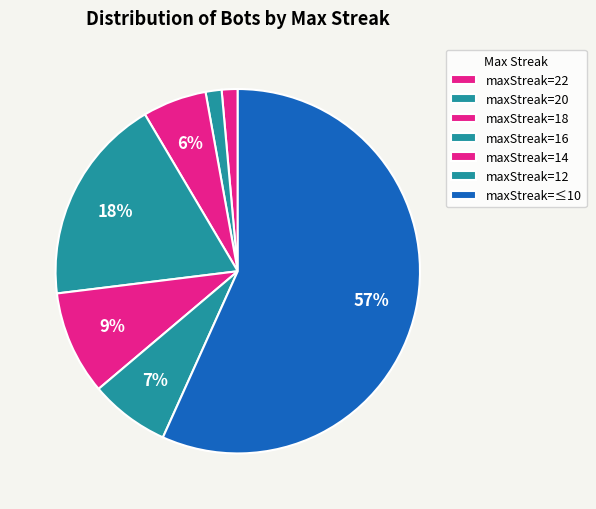

How many slices are in this pie chart?

7